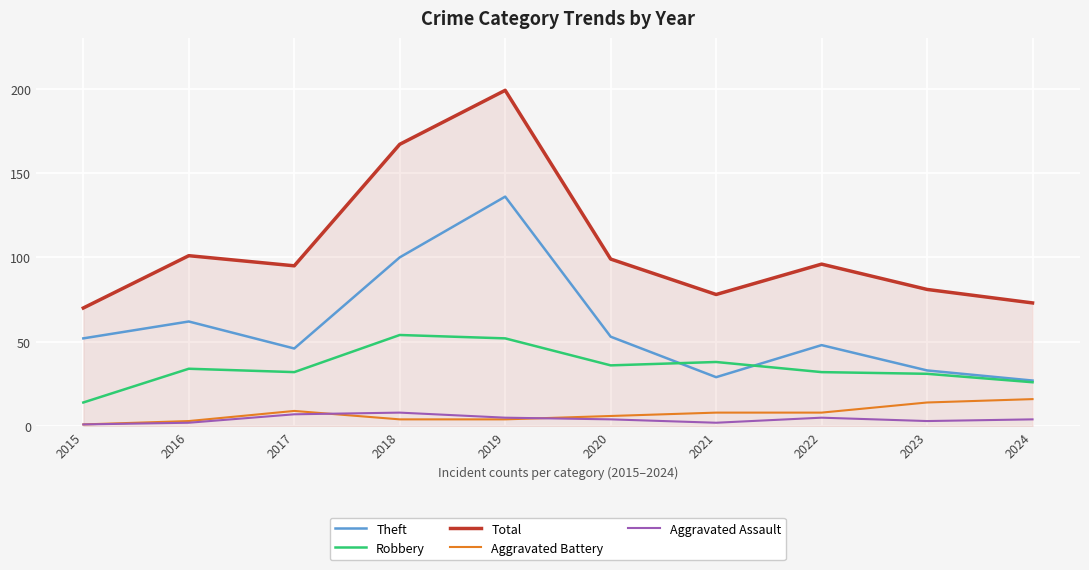

The Aggravated Battery series shows 4 at 2018. True or false?

True